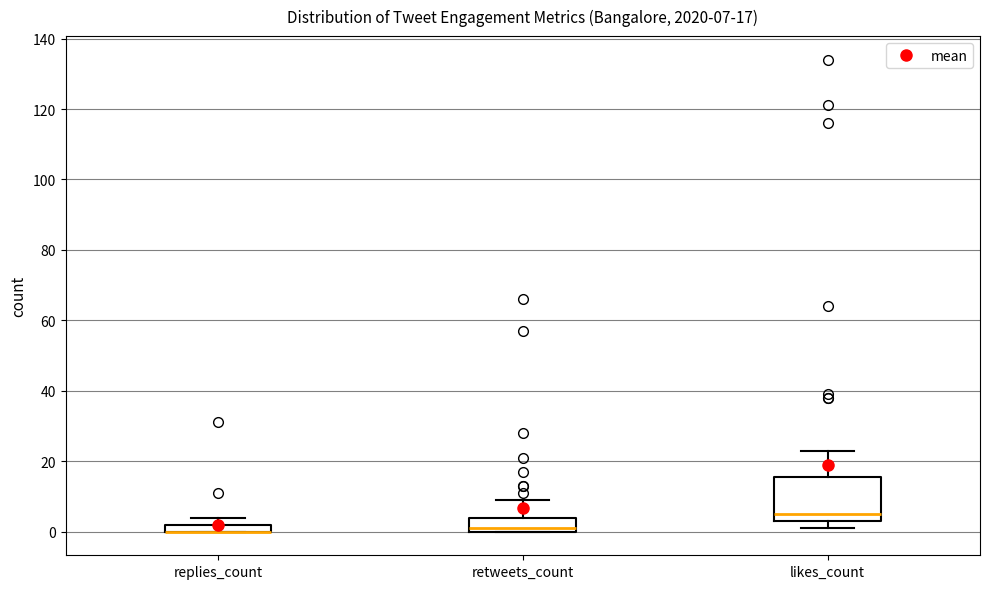

Which box is the tallest, from its lower edge to its upper edge?

likes_count